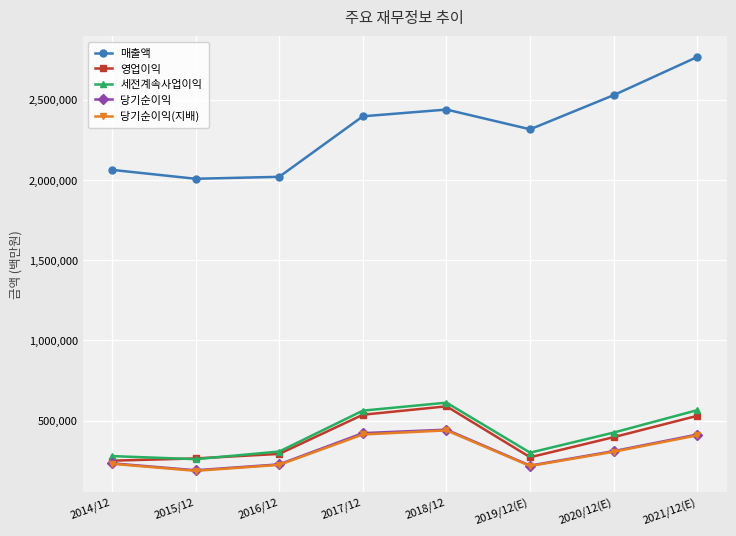

Which category has the lowest value in the 당기순이익(지배) series?

2015/12